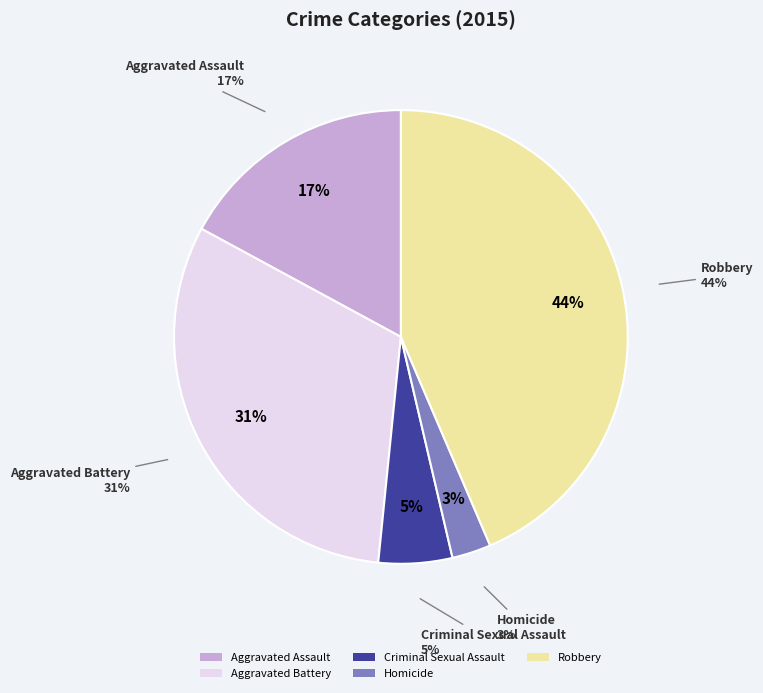

To the nearest percent, what is the average slice percentage?

20%